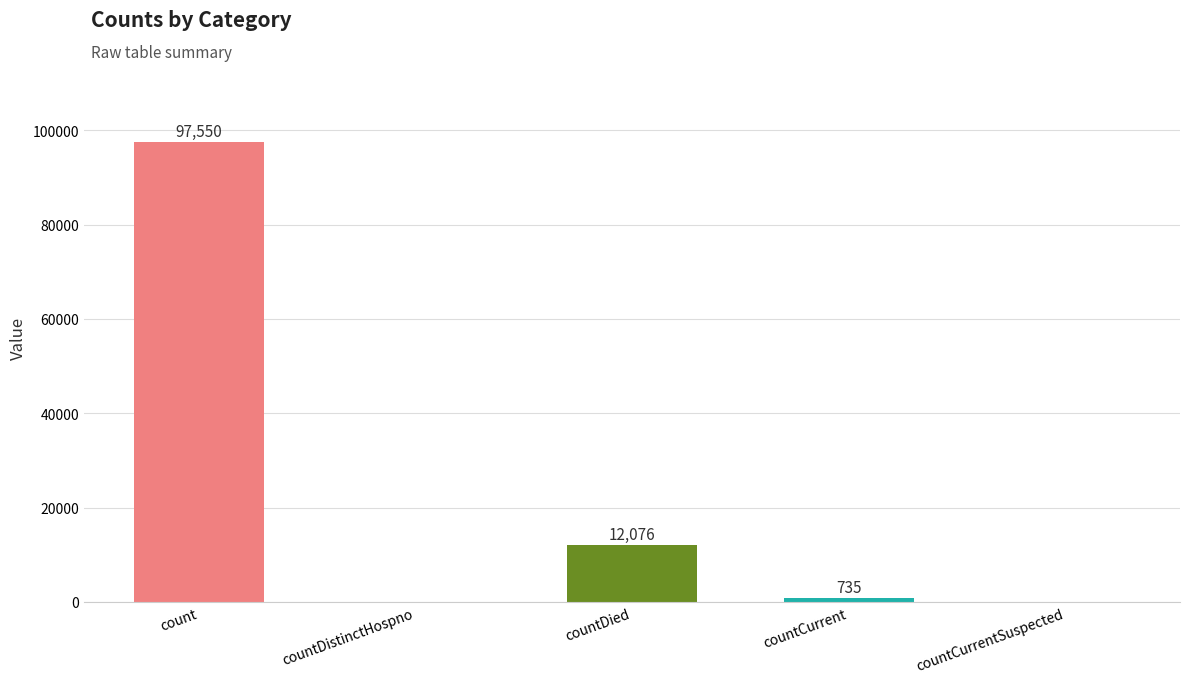

Are the bars horizontal?

No